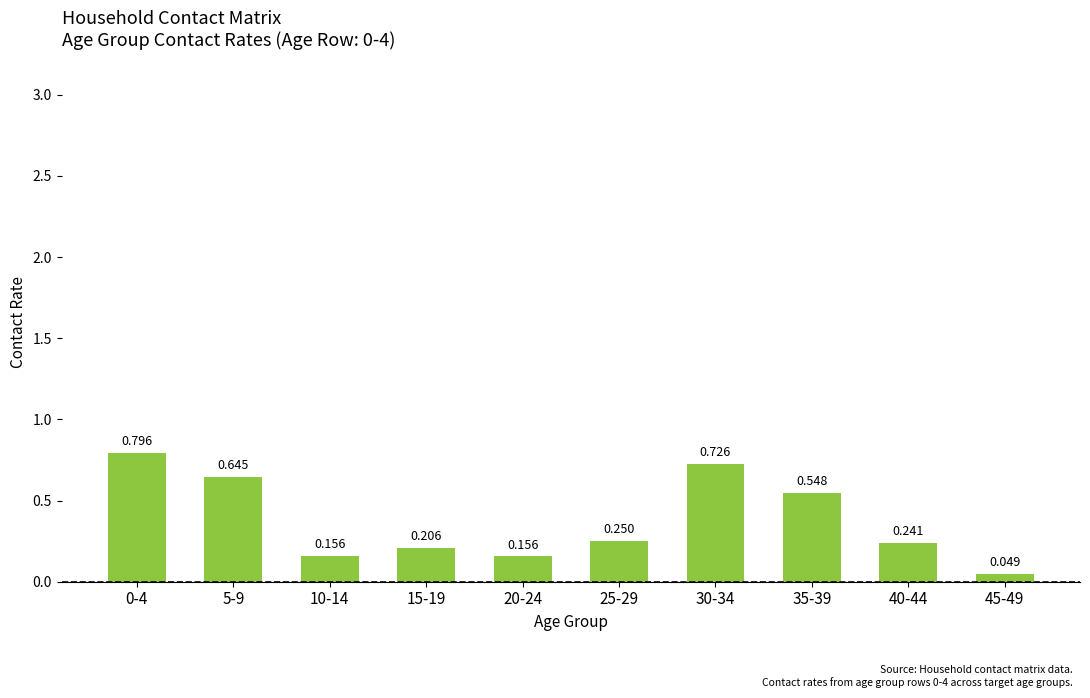

What is the label of the 9th bar from the right?

5-9